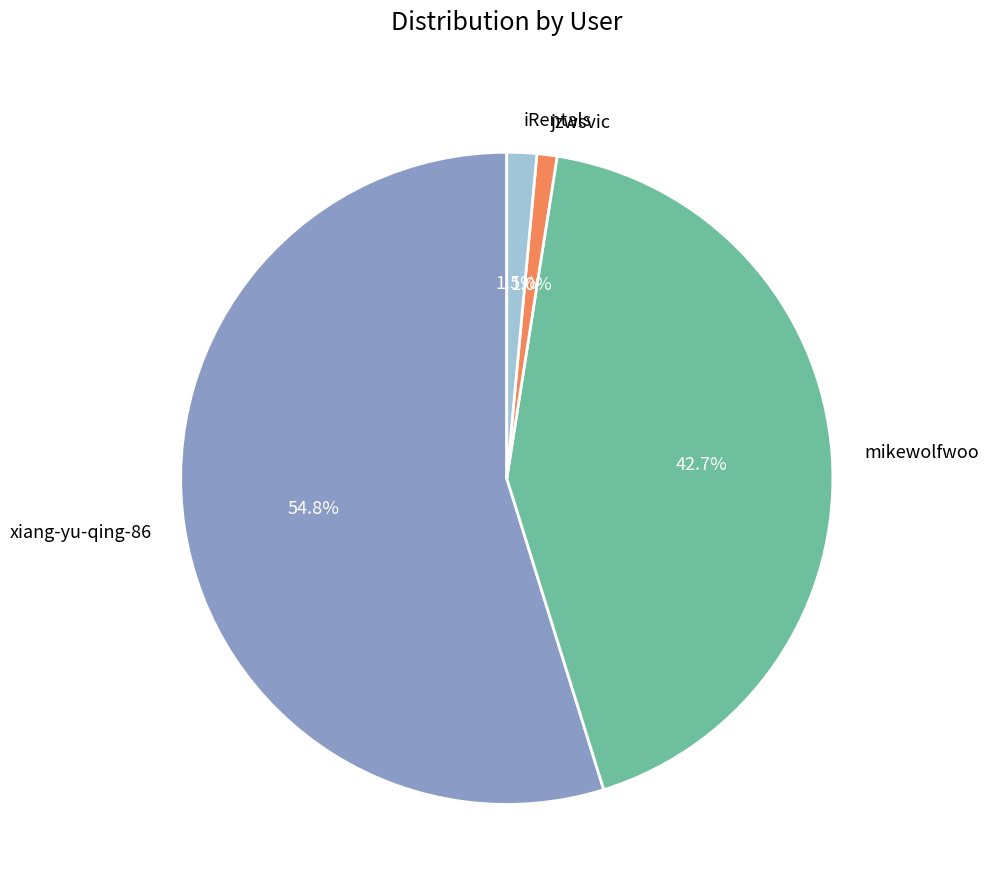

The xiang-yu-qing-86 slice represents 70% of the pie. True or false?

False